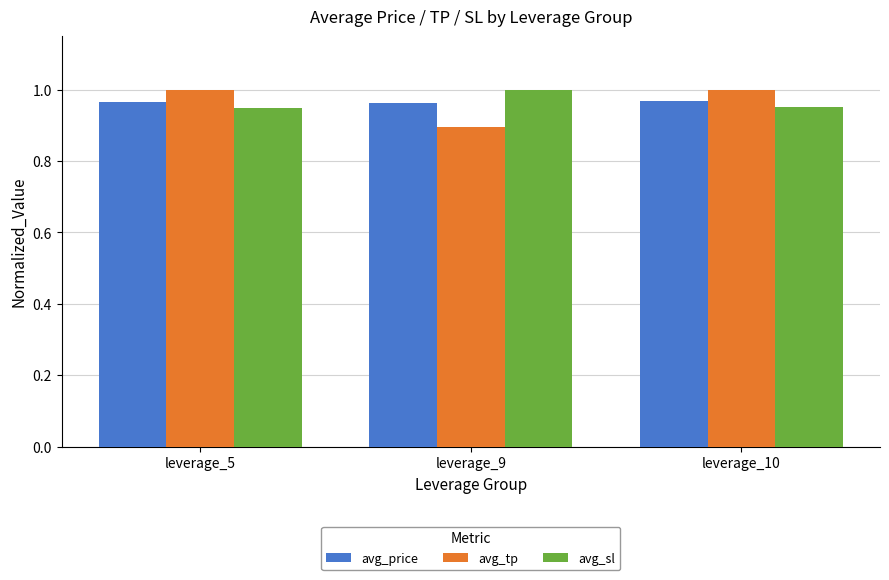

How many bars are there in total?

9